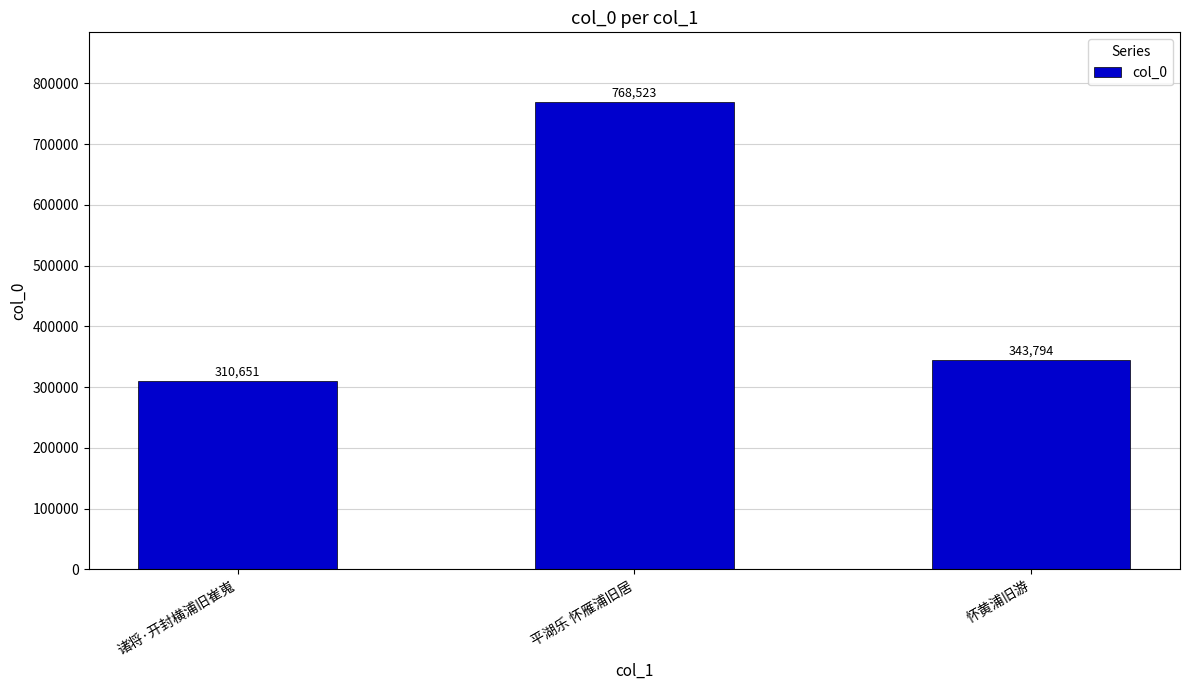

What is the difference between the values at 怀黄浦旧游 and 平湖乐 怀雁浦旧居?

424729